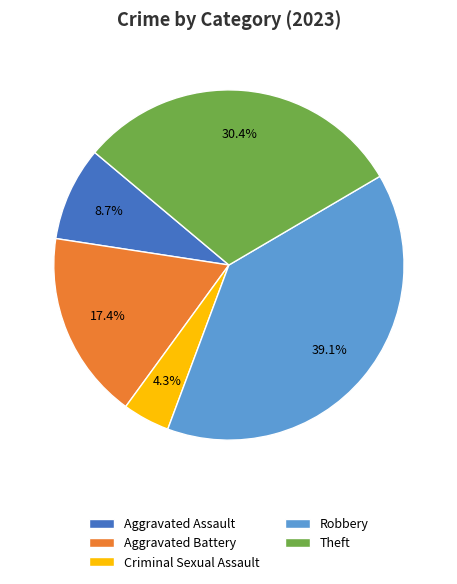

True or false: Aggravated Assault accounts for 23% of the total.

False